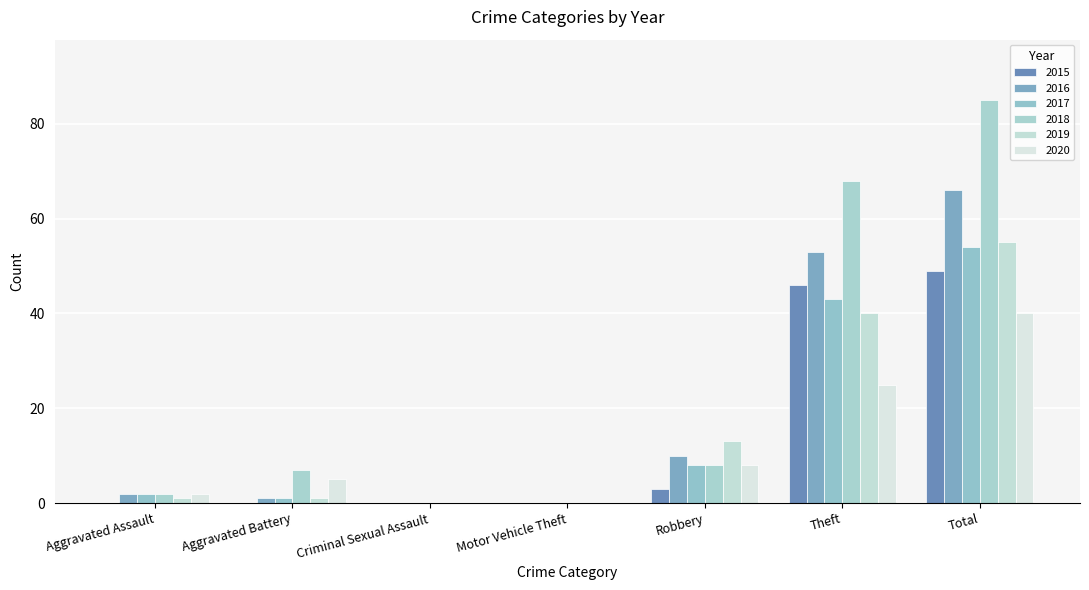

What position from the left is Total?

7